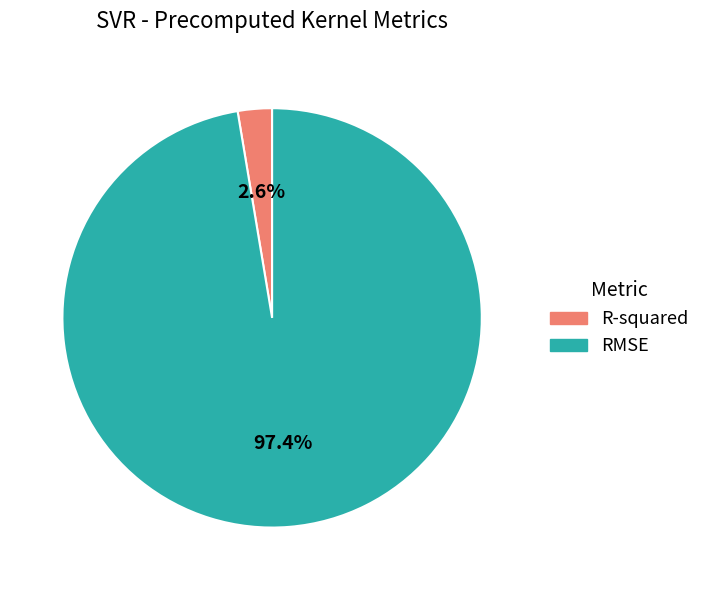

Is there any slice that represents more than half of the pie?

Yes